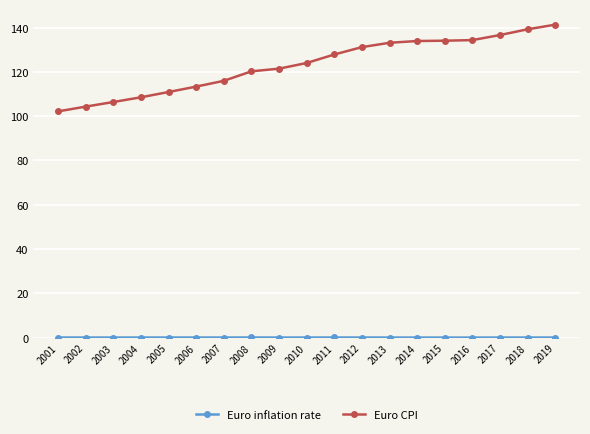

What is the lowest value of the Euro CPI series?

102.2